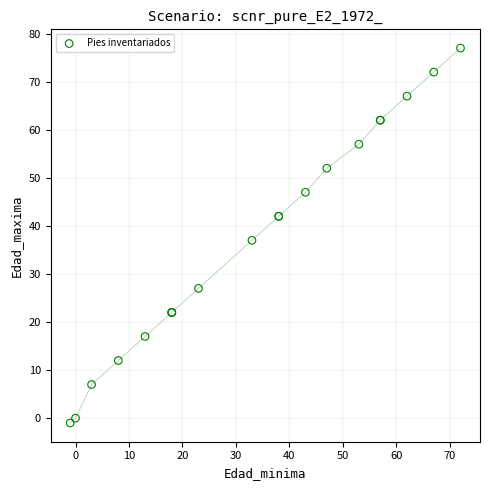

What Y value in the scatter plot is closest to 38?

37